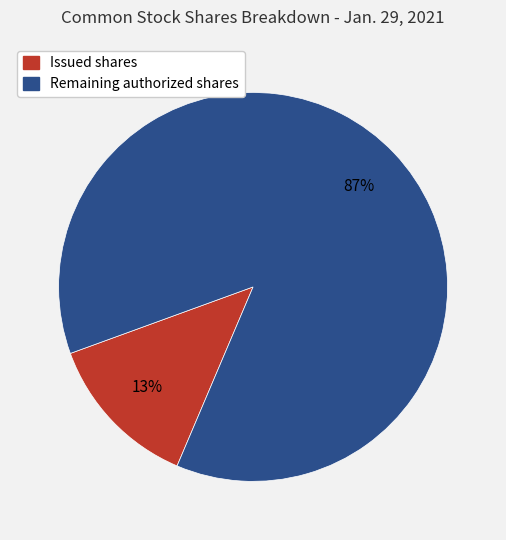

How many slices are in this pie chart?

2